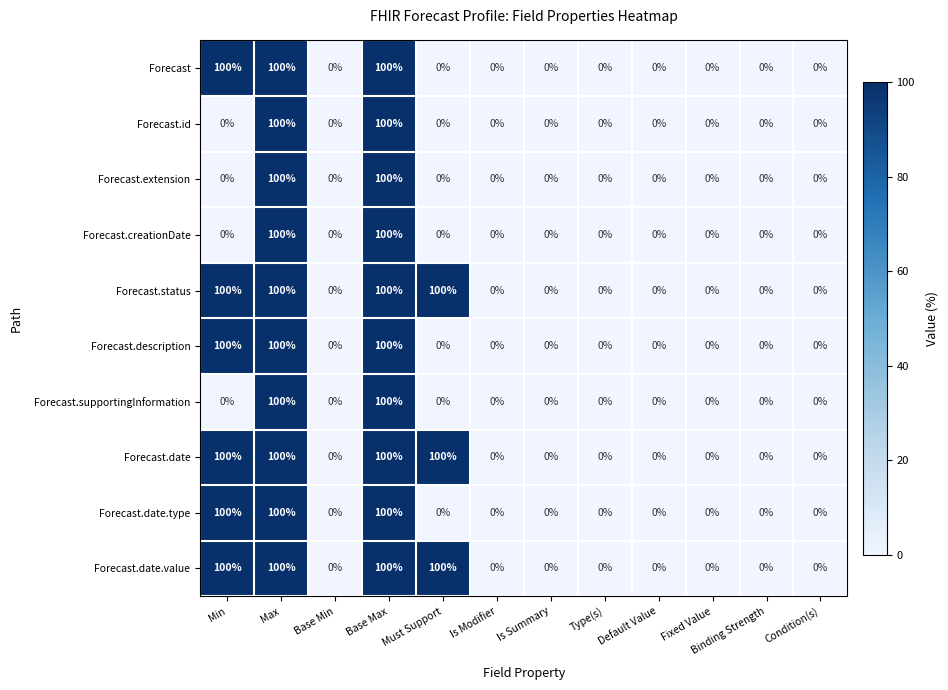

Is it true that Forecast.creationDate equals 0 at Base Min?

True